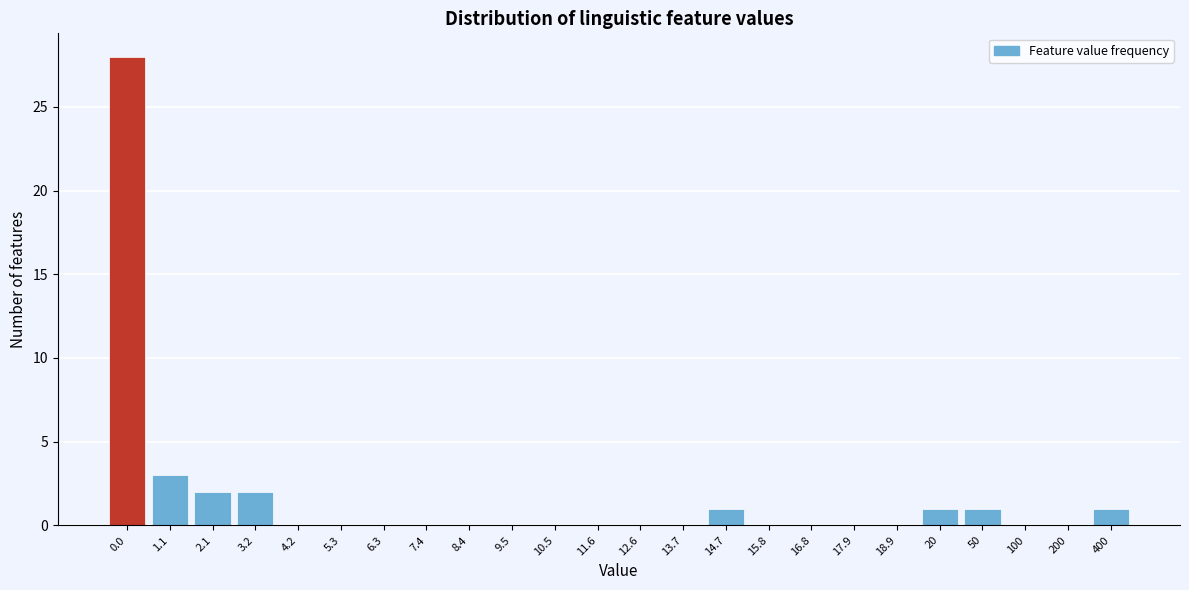

Reading left to right, list all the values displayed in this chart.

0.0=28	1.1=3	2.1=2	3.2=2	4.2=0	5.3=0	6.3=0	7.4=0	8.4=0	9.5=0	10.5=0	11.6=0	12.6=0	13.7=0	14.7=1	15.8=0	16.8=0	17.9=0	18.9=0	20=1	50=1	100=0	200=0	400=1